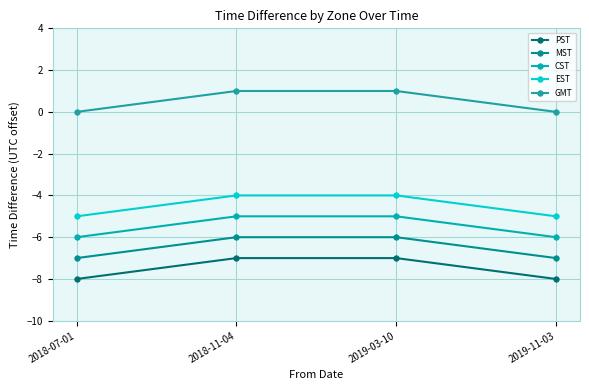

What is the maximum value shown in the chart?

1